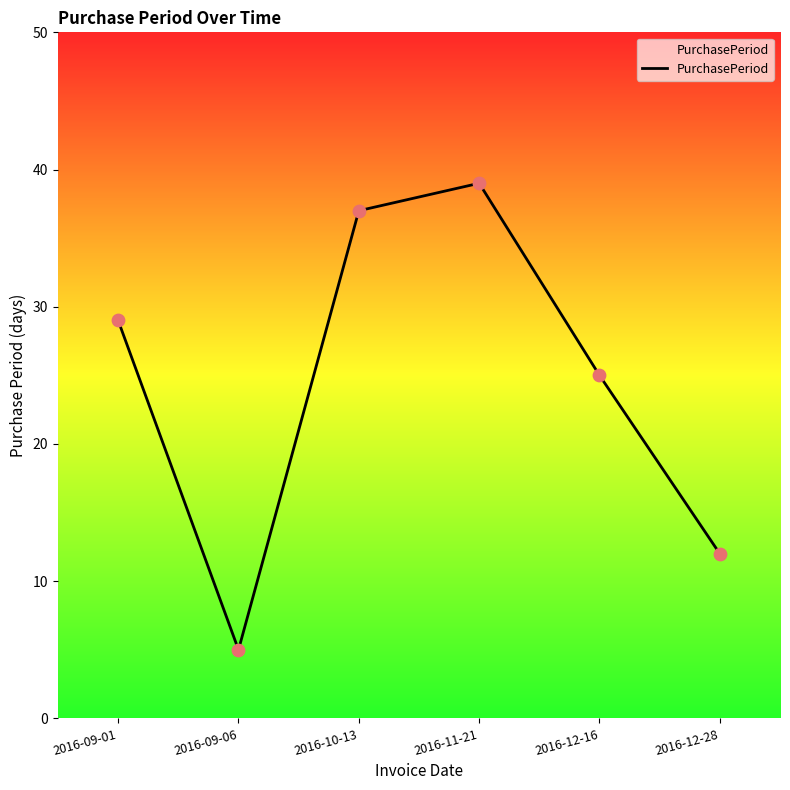

What is the change in value from 2016-09-01 to 2016-11-21?

+10